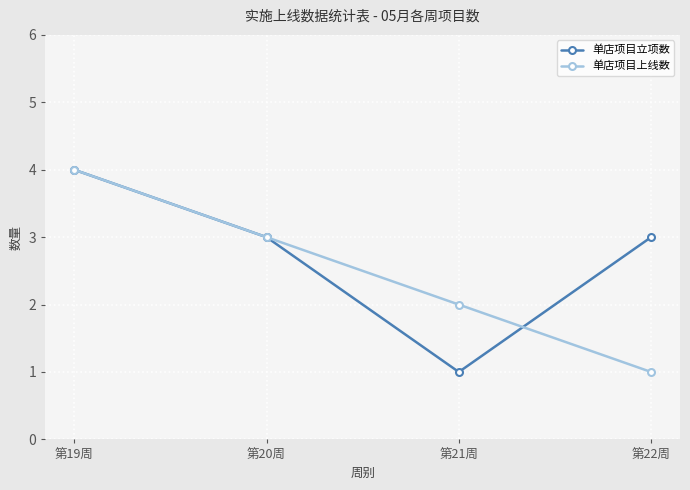

What is the label of the 4th point from the right?

第19周